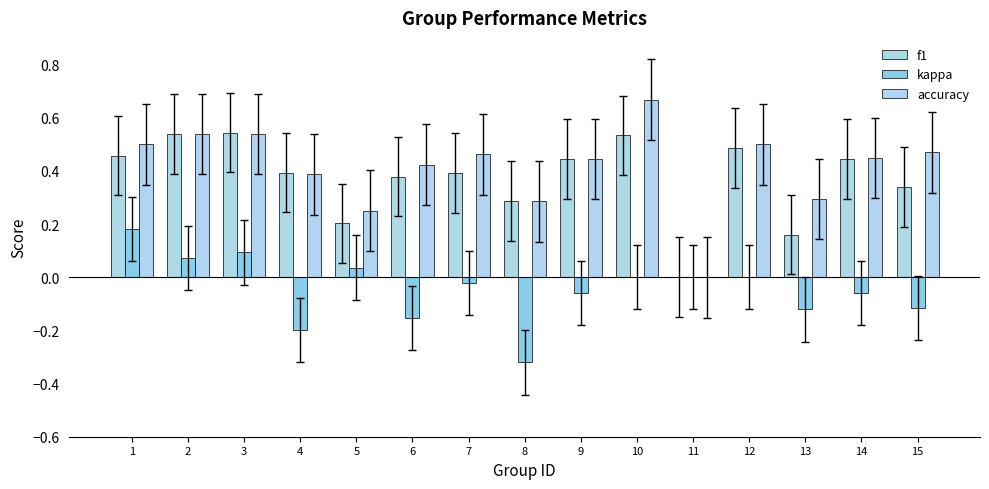

How many values in f1 are above zero?

14